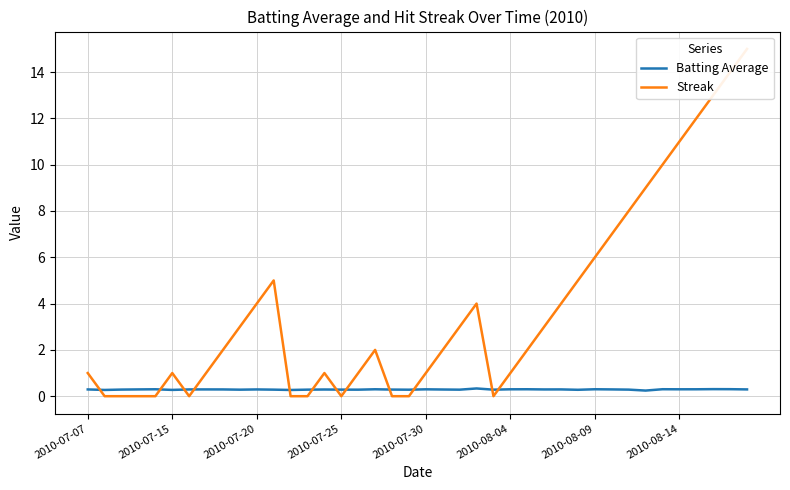

Is it true that Batting Average equals 0.4 at 33?

False